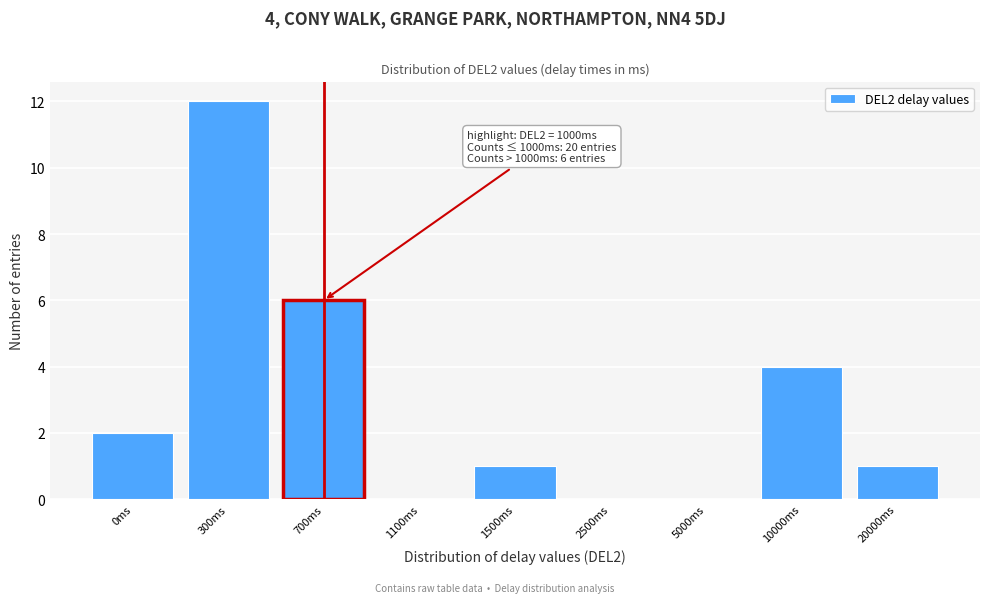

Reading right to left, list all the values displayed in this chart.

20000ms=1	10000ms=4	5000ms=0	2500ms=0	1500ms=1	1100ms=0	700ms=6	300ms=12	0ms=2